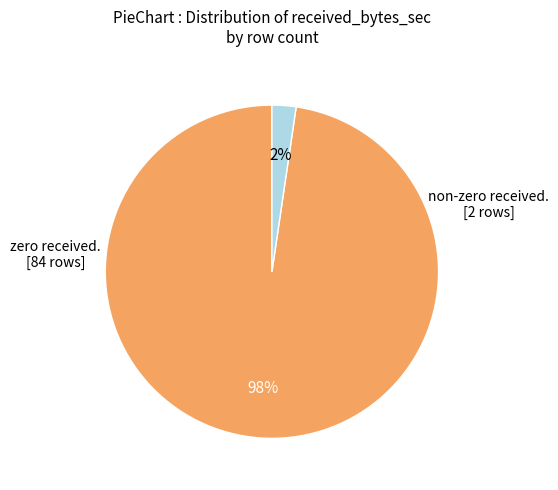

To the nearest percent, what is the average slice percentage?

50%